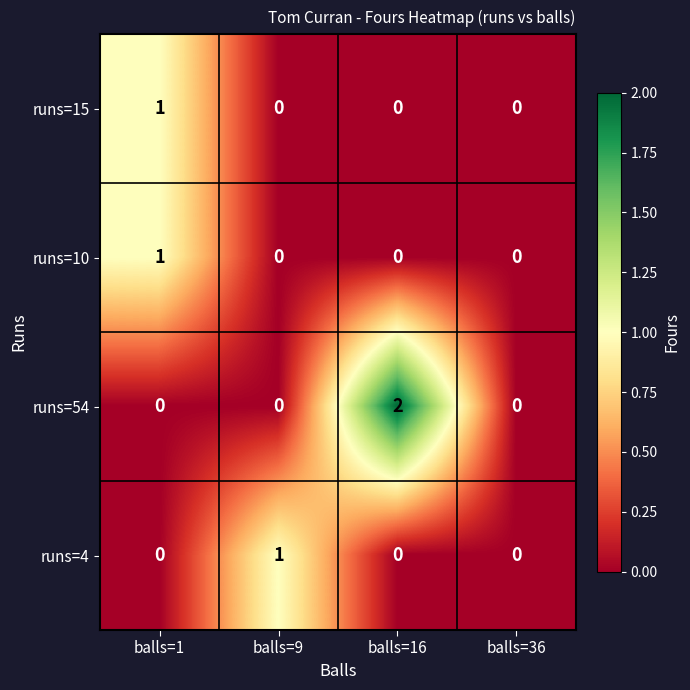

True or false: runs=54 has a value of 3 at balls=16.

False